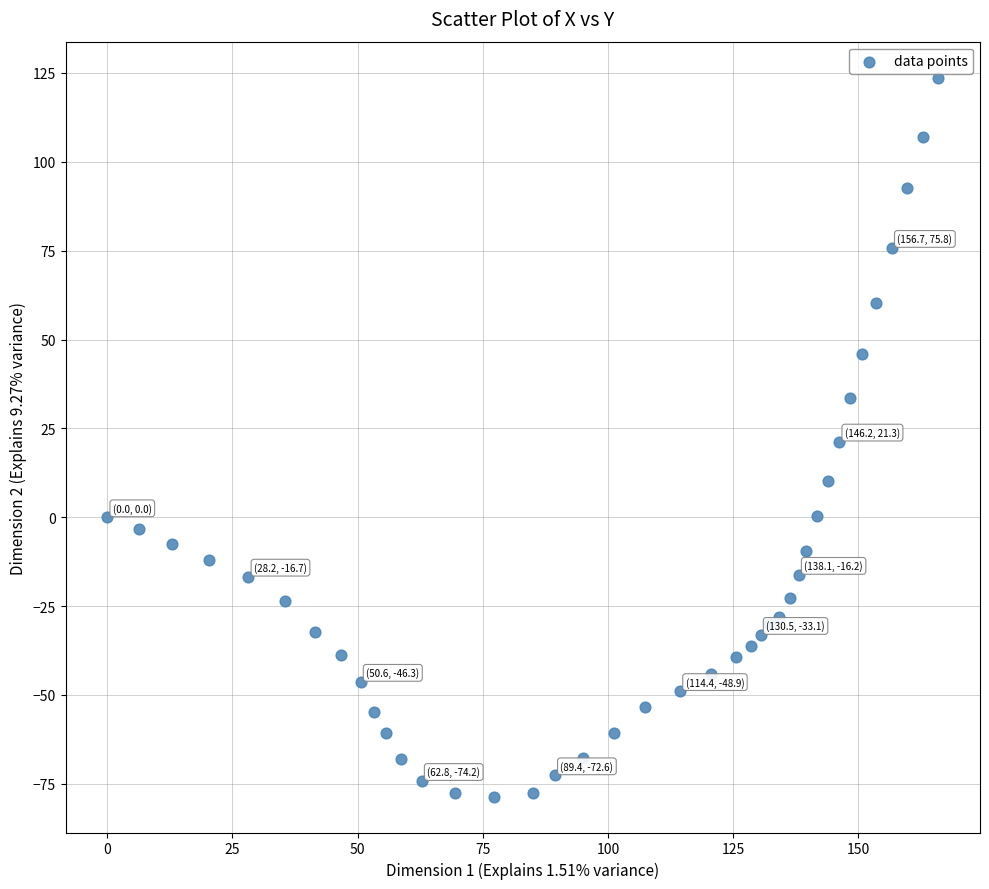

What is the range of X values (max minus min)?

166.0